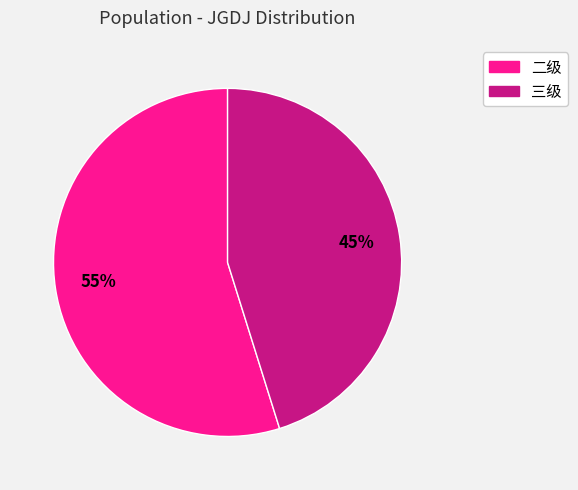

Is there any slice that represents more than half of the pie?

Yes